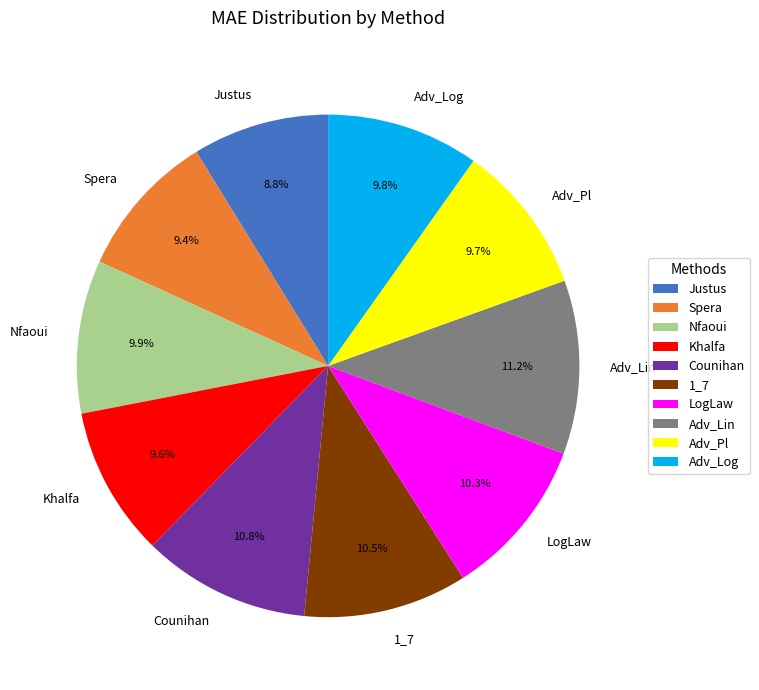

Which has a higher value, Adv_Pl or Justus?

Adv_Pl